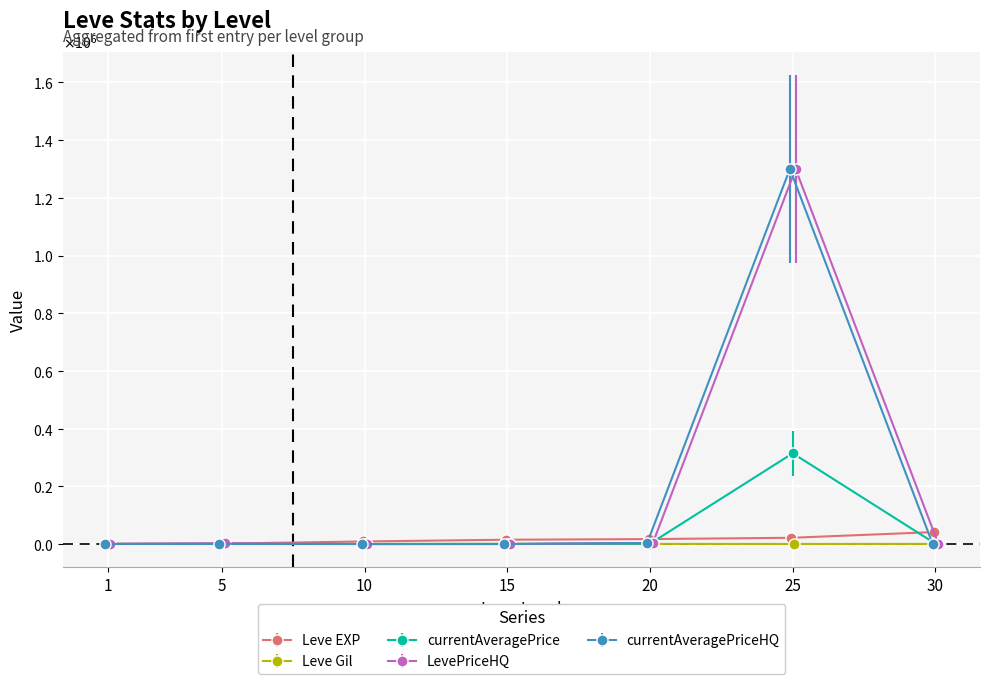

What is the spread (max minus min) of values at 30?

40970.0